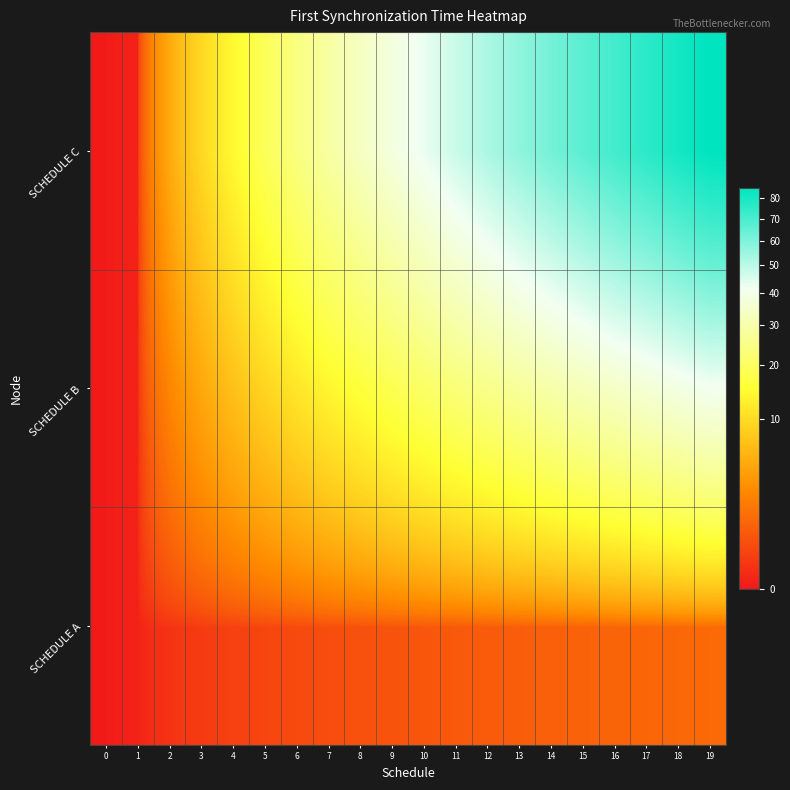

Between 19 and 15, which is larger?

19